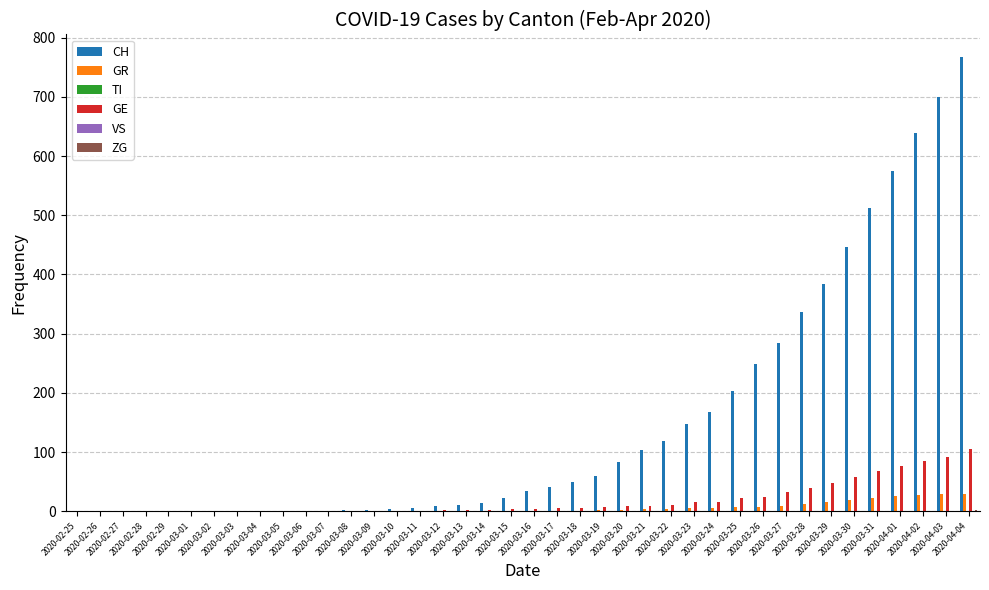

What is the greatest value displayed?

767